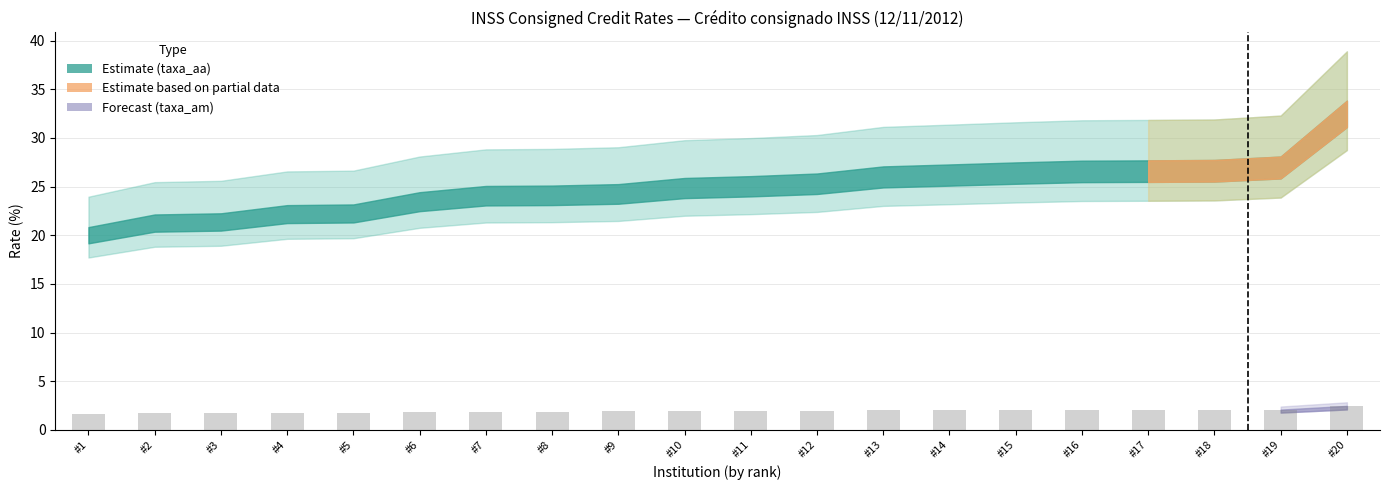

What is the ratio of the value at #14 to the value at #11?

1.0